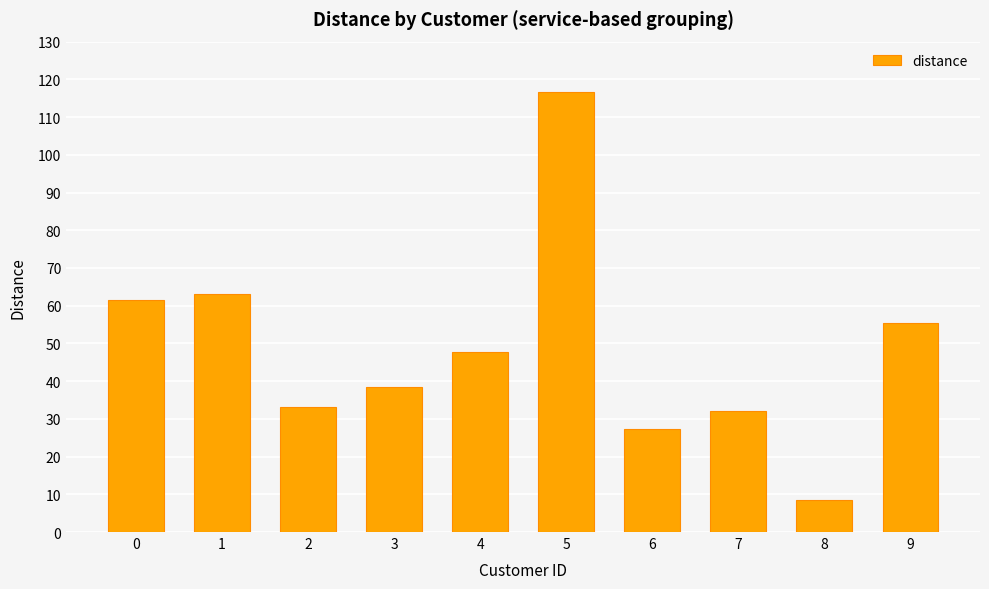

What is the ratio of the value at 3 to the value at 2?

1.2